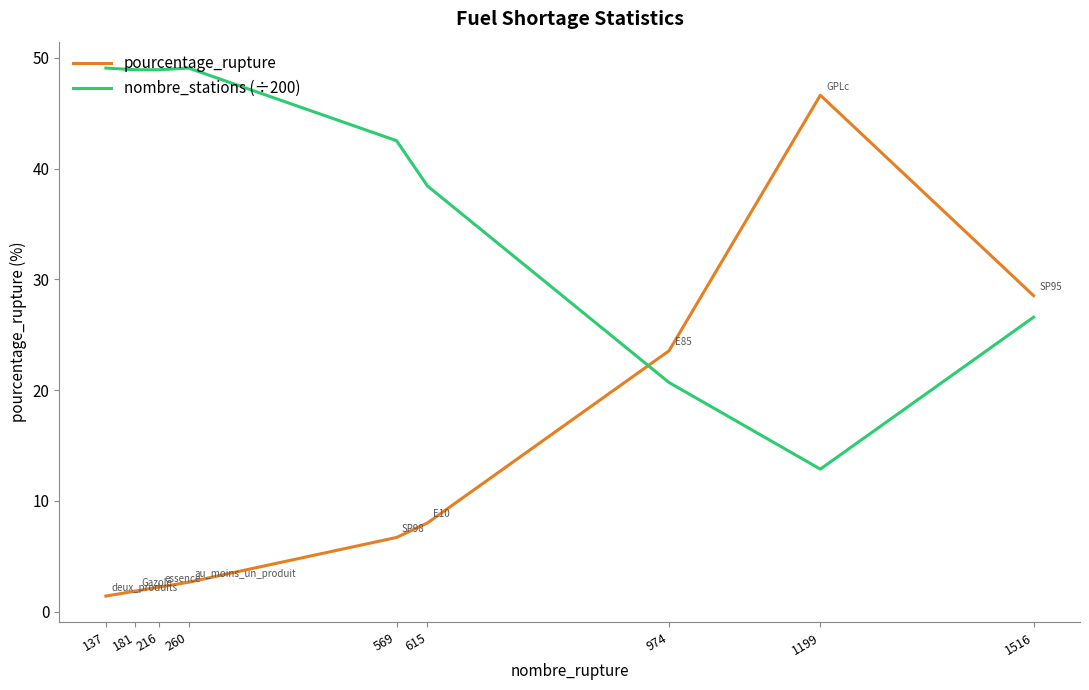

What is the difference between the pourcentage_rupture values at 615 and 569?

1.3